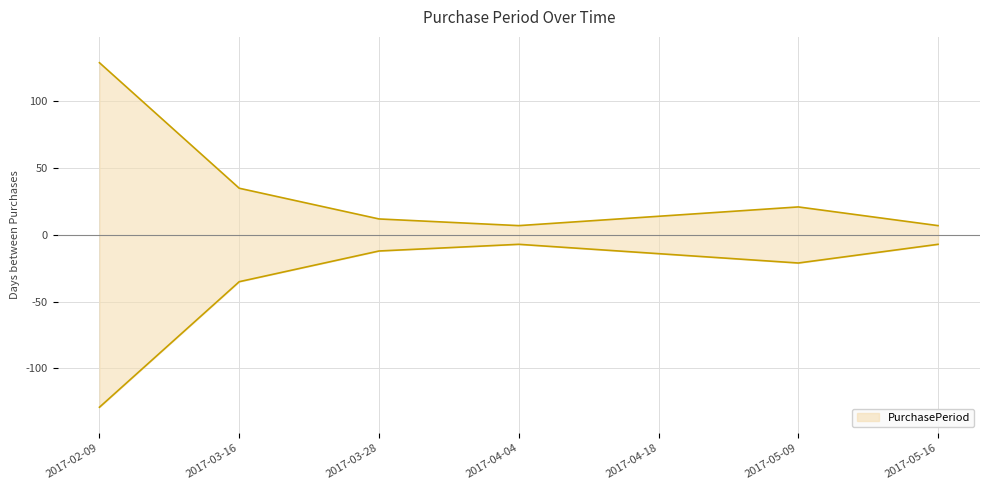

What is the sum of the values at 2017-03-28 and 2017-03-16?

47